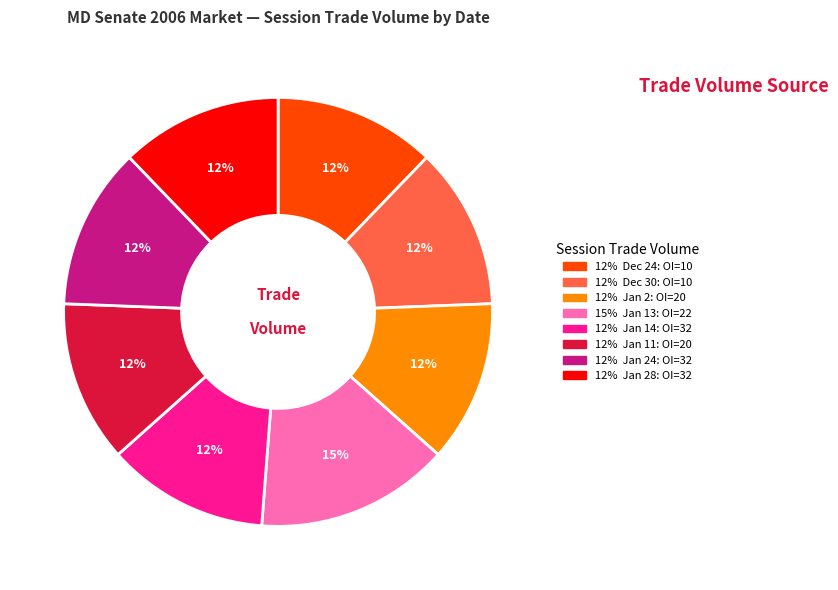

To the nearest percent, what is the average slice percentage?

12%